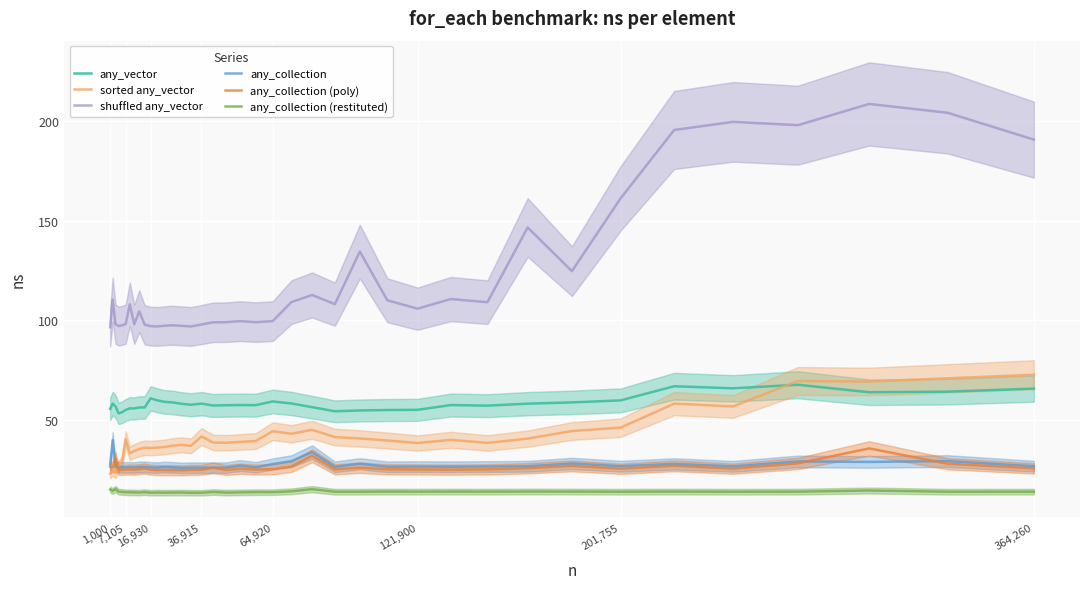

How many interior local valleys does the any_vector series have?

10